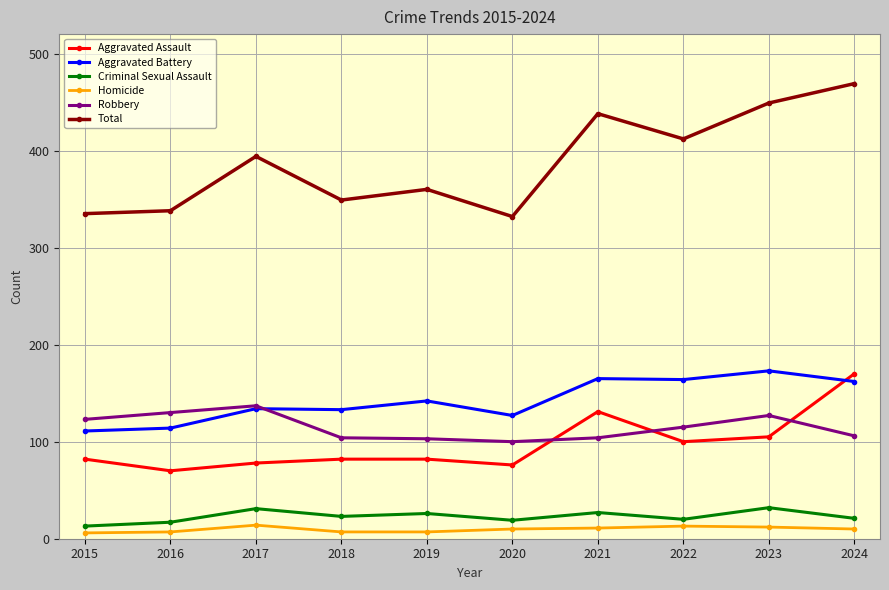

At which category is the sum across all series the highest?

2024